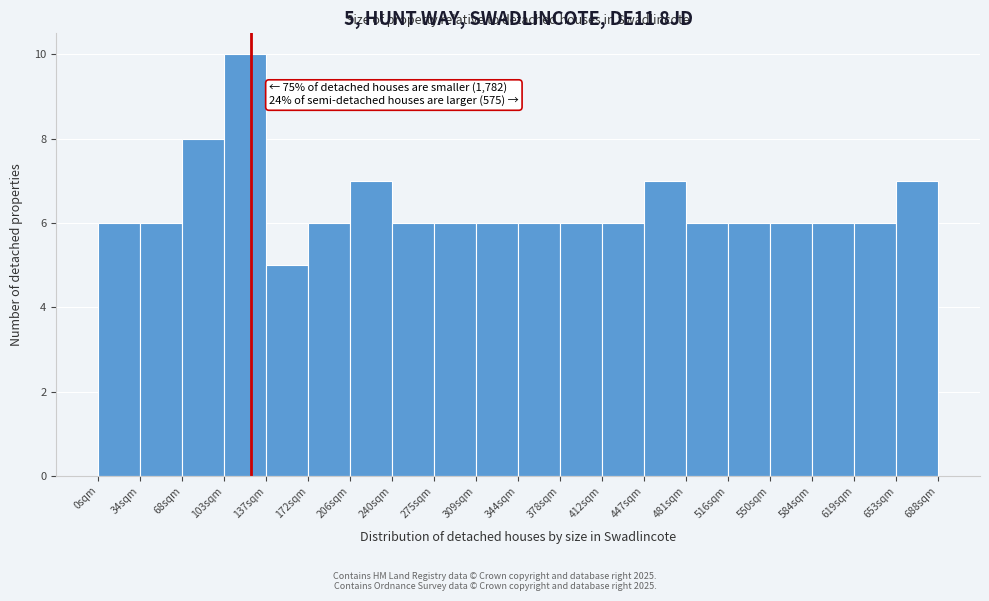

Over which range of the x-axis is the bar tallest?

105 to 140